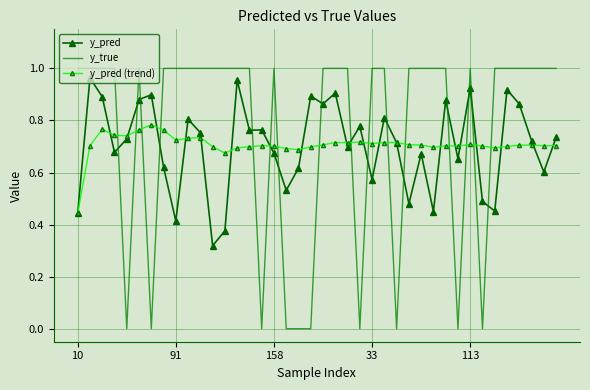

How many intersections are there between y_pred and y_true?

16